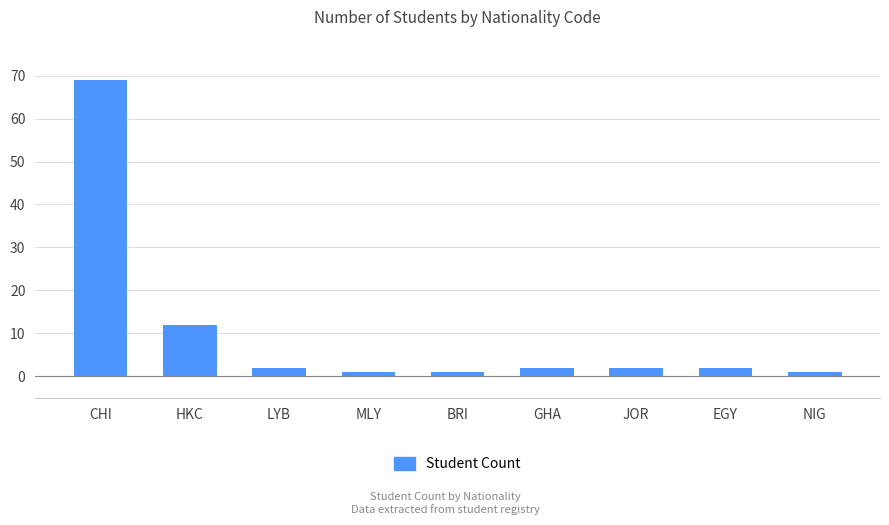

Does the chart contain any negative values?

No